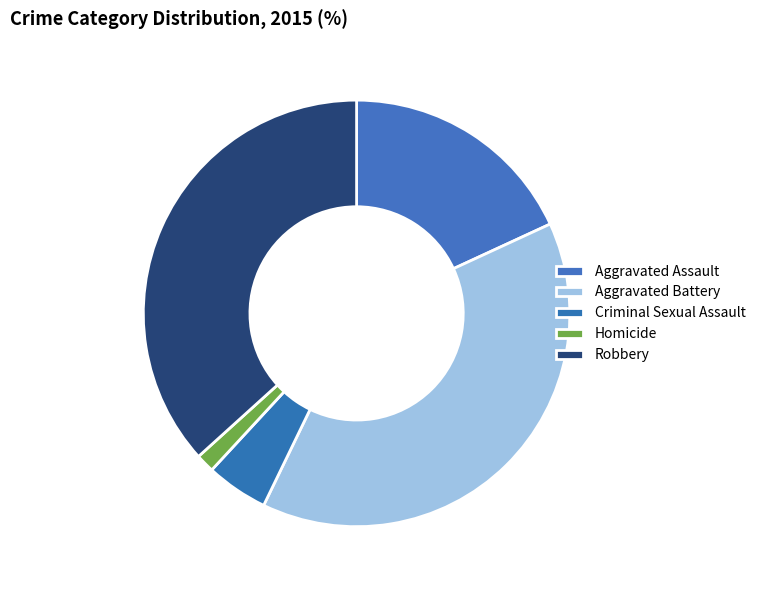

How many segments does this pie chart have?

5